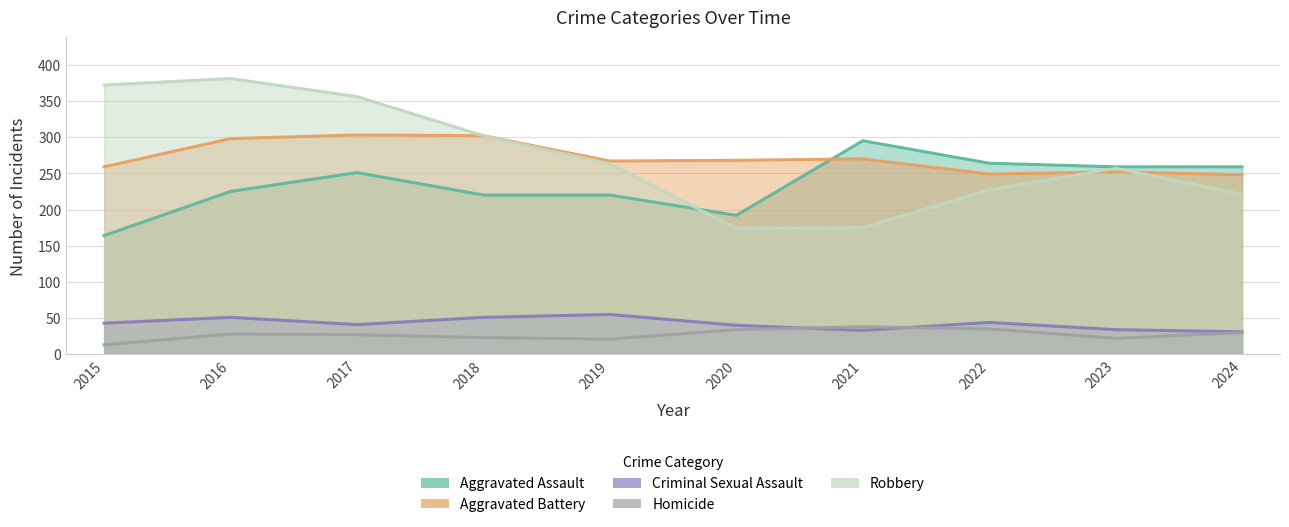

Does the chart have visible grid lines?

Yes